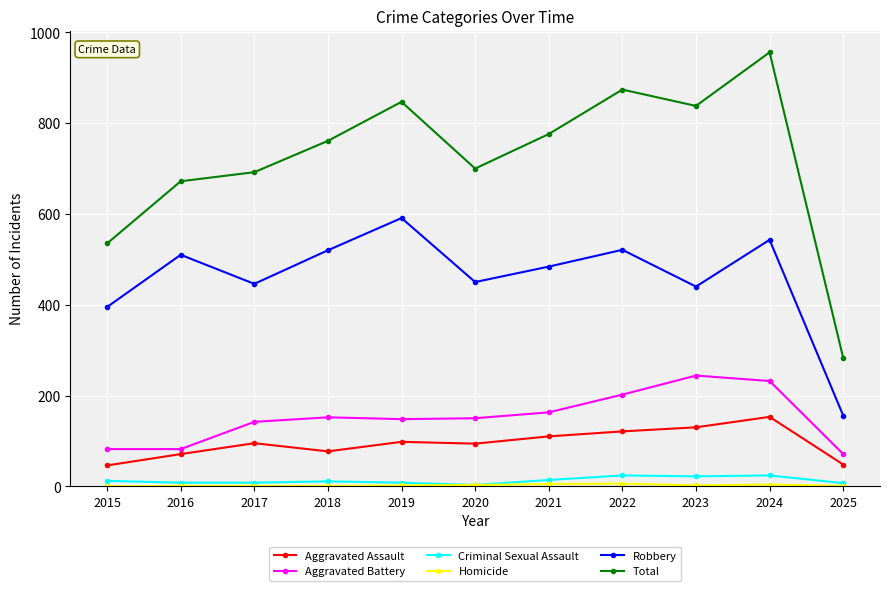

Does the chart display data point markers on the line(s)?

Yes